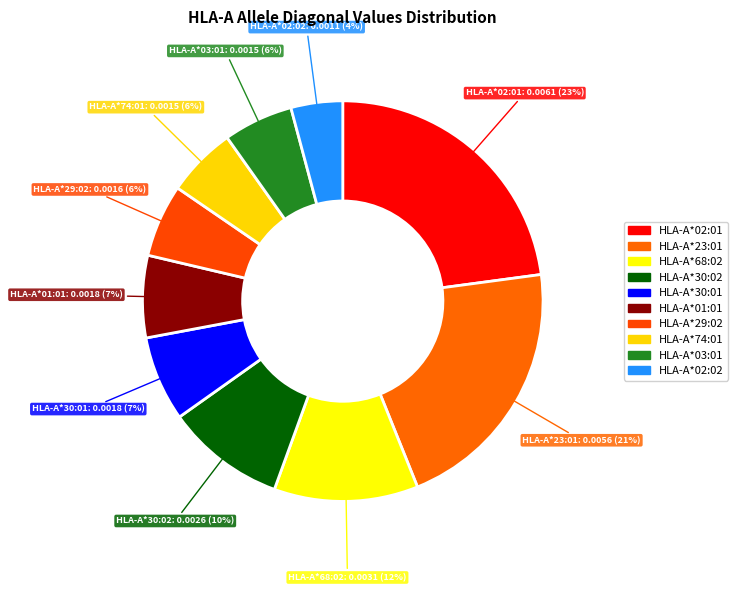

Does any single category account for the majority?

No